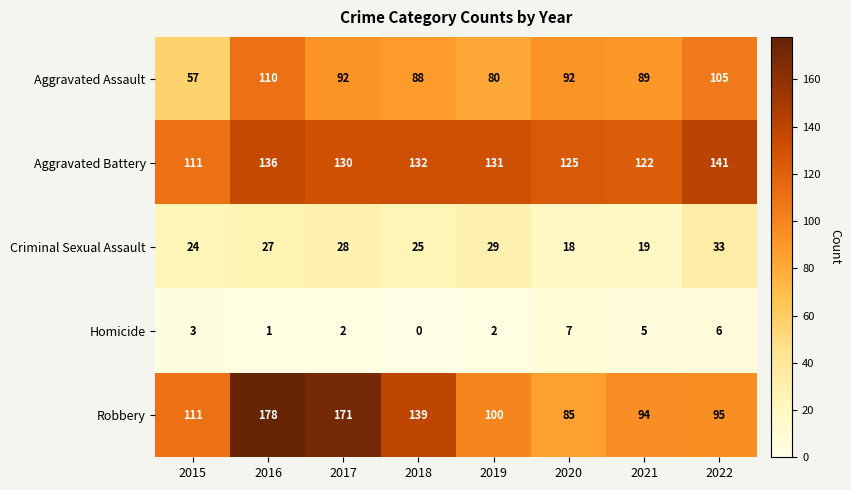

Which series has the largest range (max minus min)?

Robbery